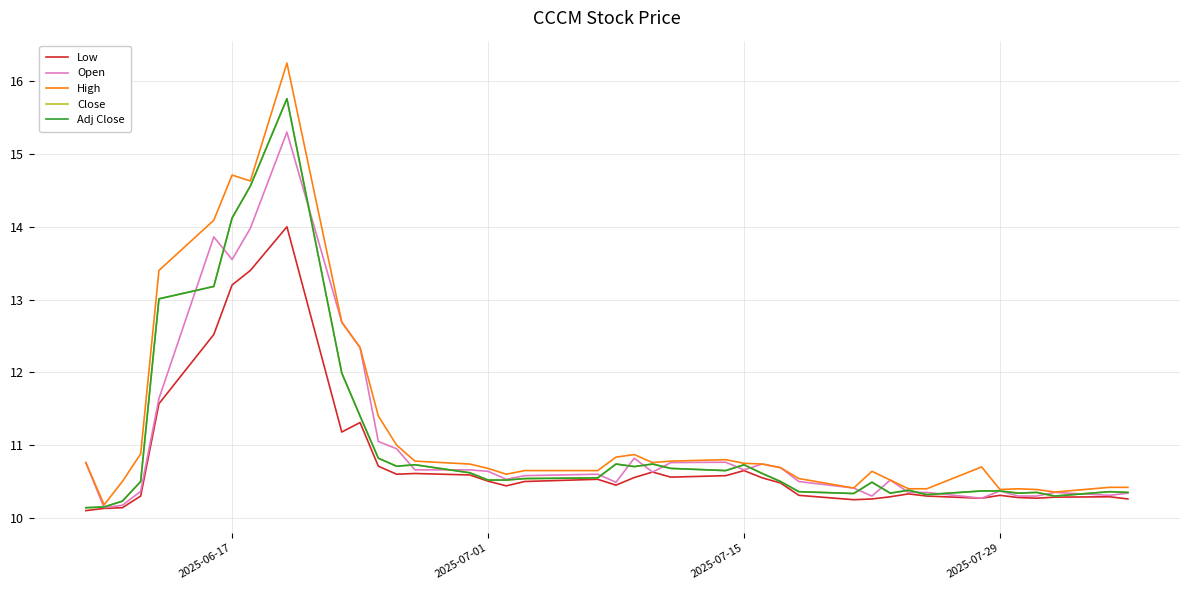

True or false: Adj Close and Close intersect in this chart.

False